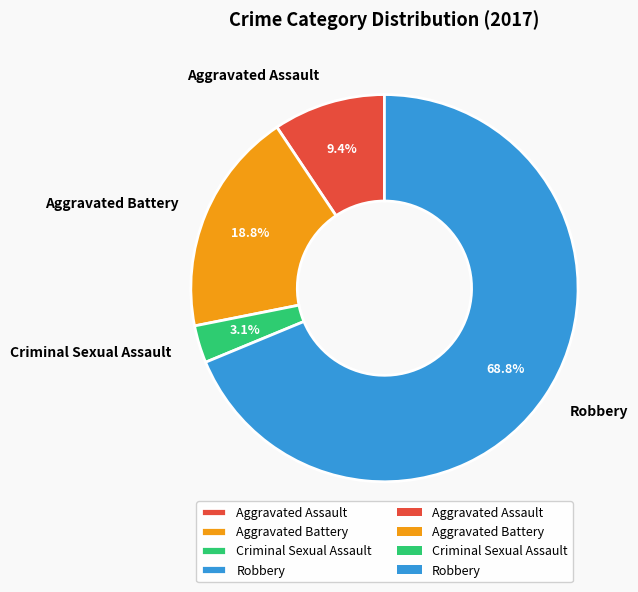

To the nearest percent, what percentage of the pie is Aggravated Assault?

9%